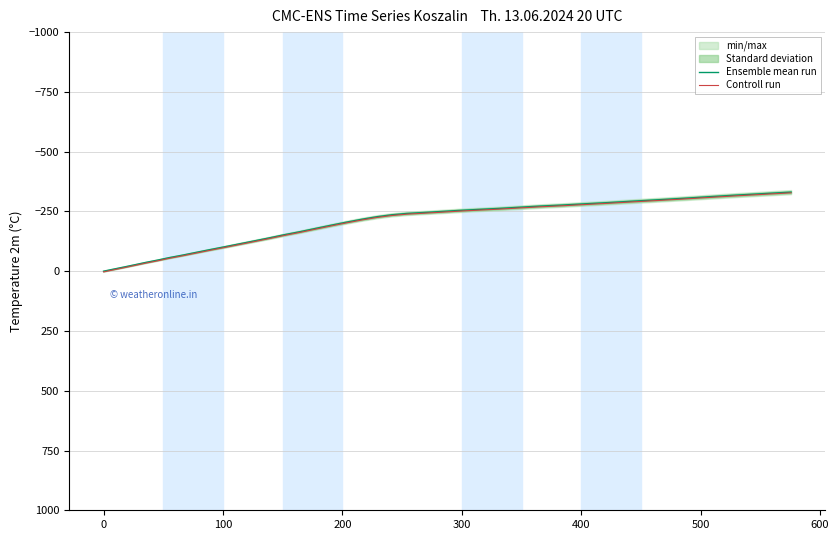

True or false: Controll run and Ensemble mean run intersect in this chart.

False